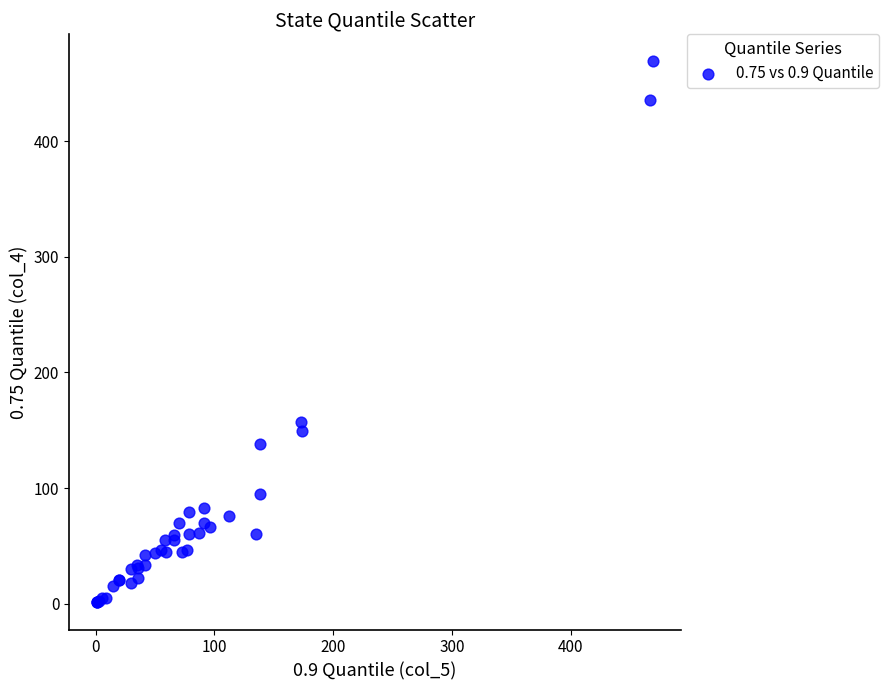

What Y value in the scatter plot is closest to 235?

157.0